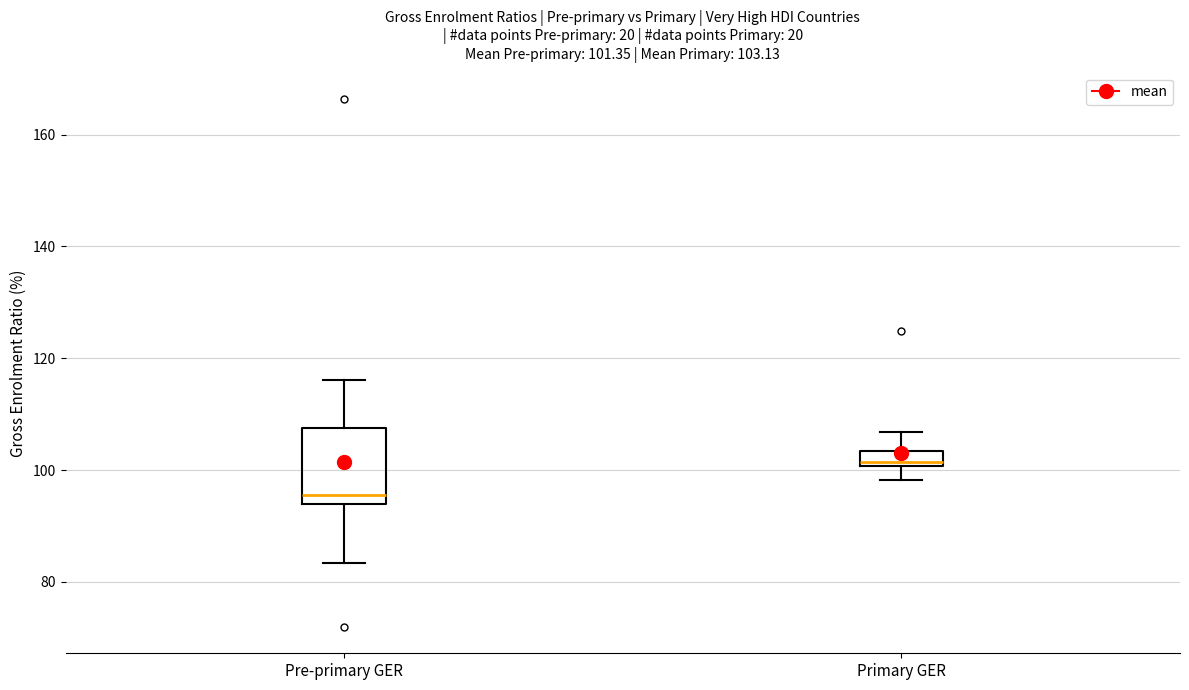

Which box's median line is the highest?

Primary GER